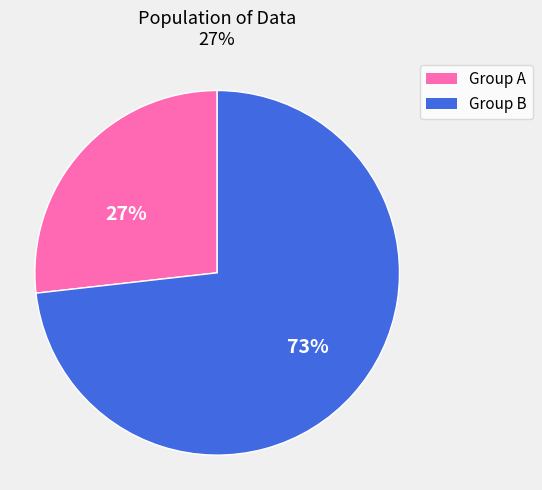

Count the number of slices in the pie.

2